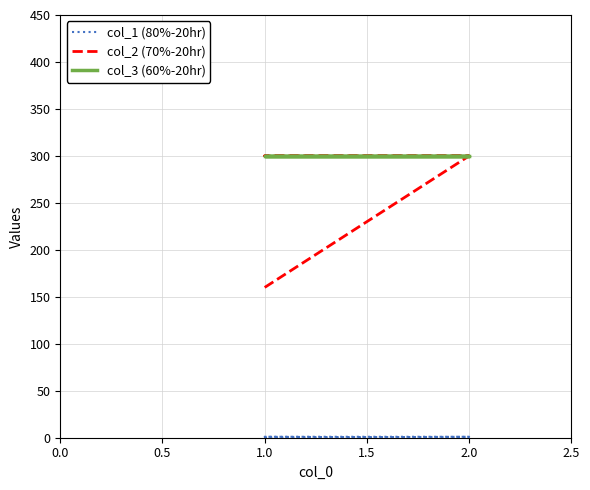

How many lines are shown in the chart?

3